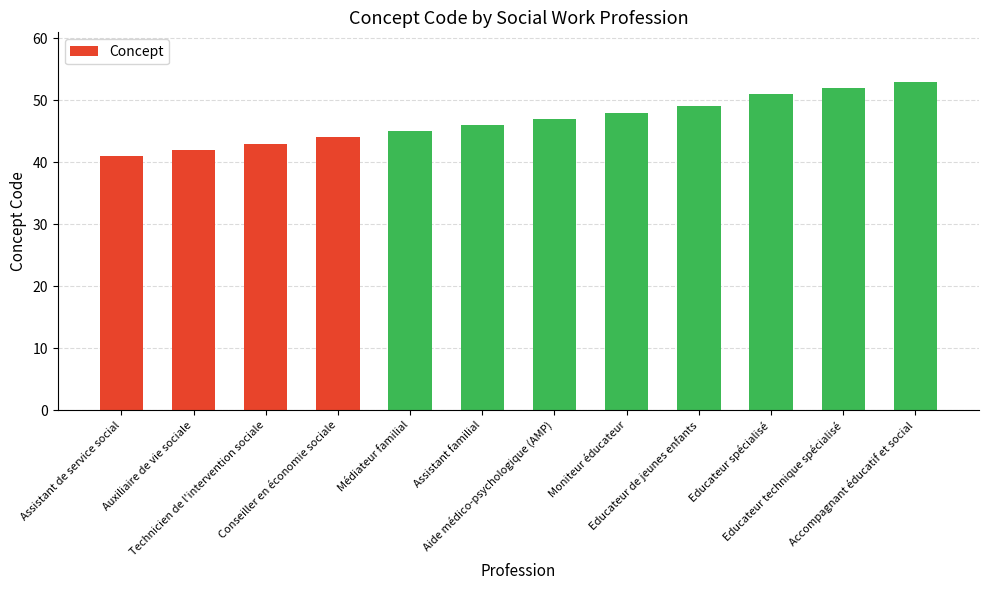

Reading left to right, transcribe all the data shown in this chart.

41	42	43	44	45	46	47	48	49	51	52	53